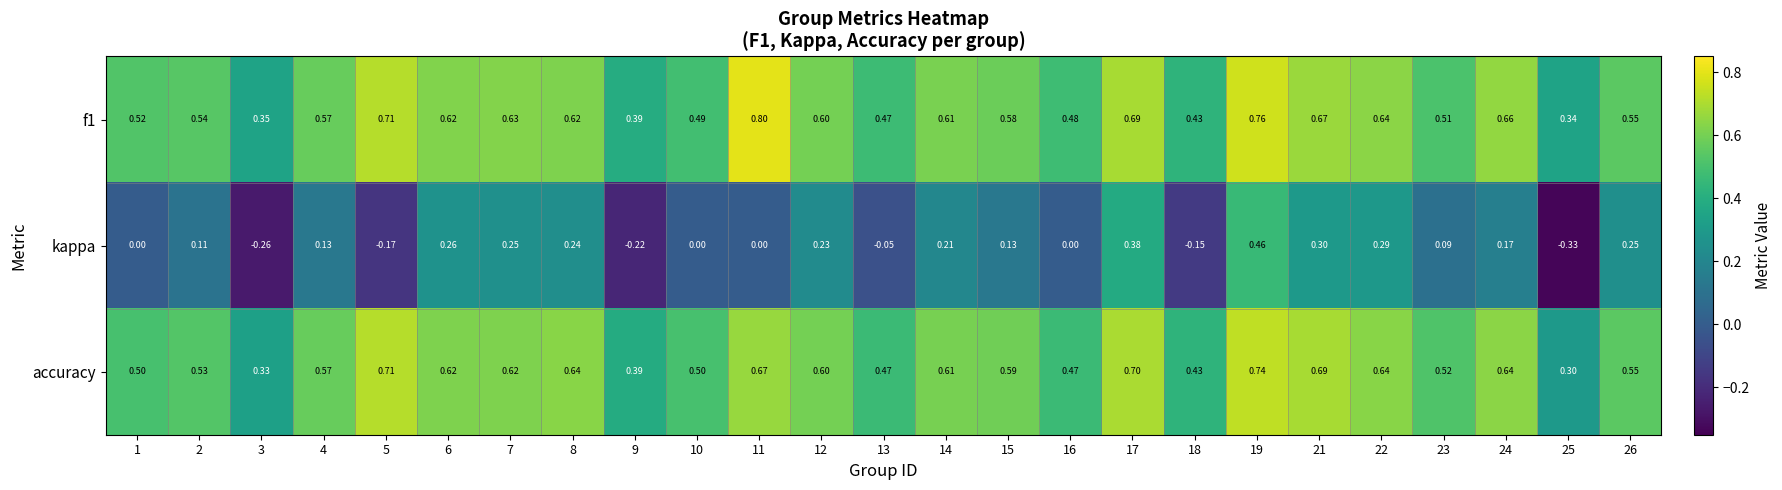

Is the value of f1 at 13 greater than the value of accuracy at 22?

No